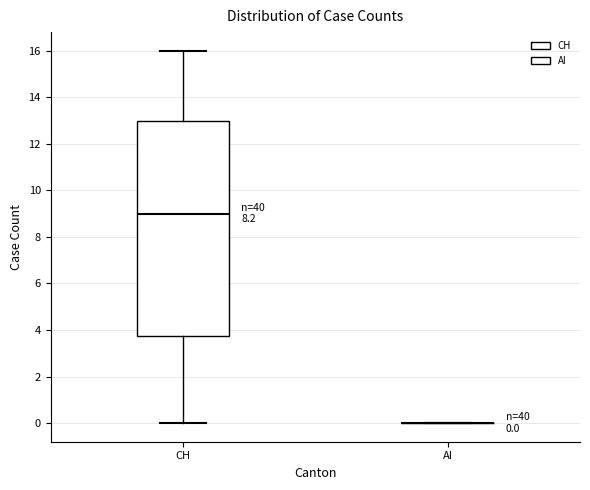

Which box is the tallest, from its lower edge to its upper edge?

CH